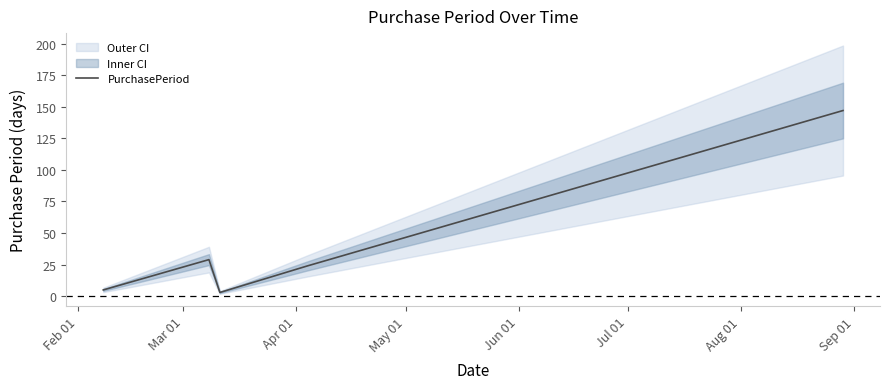

What is the ratio of the value at Jun 01 to the value at Feb 01?

29.4